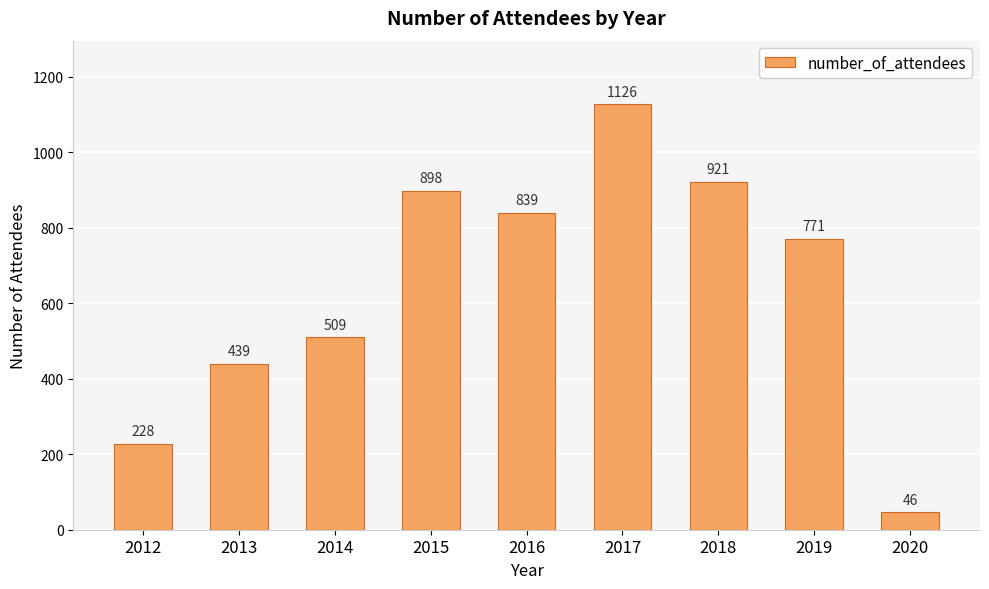

Are the bars grouped side by side (vs. stacked)?

No